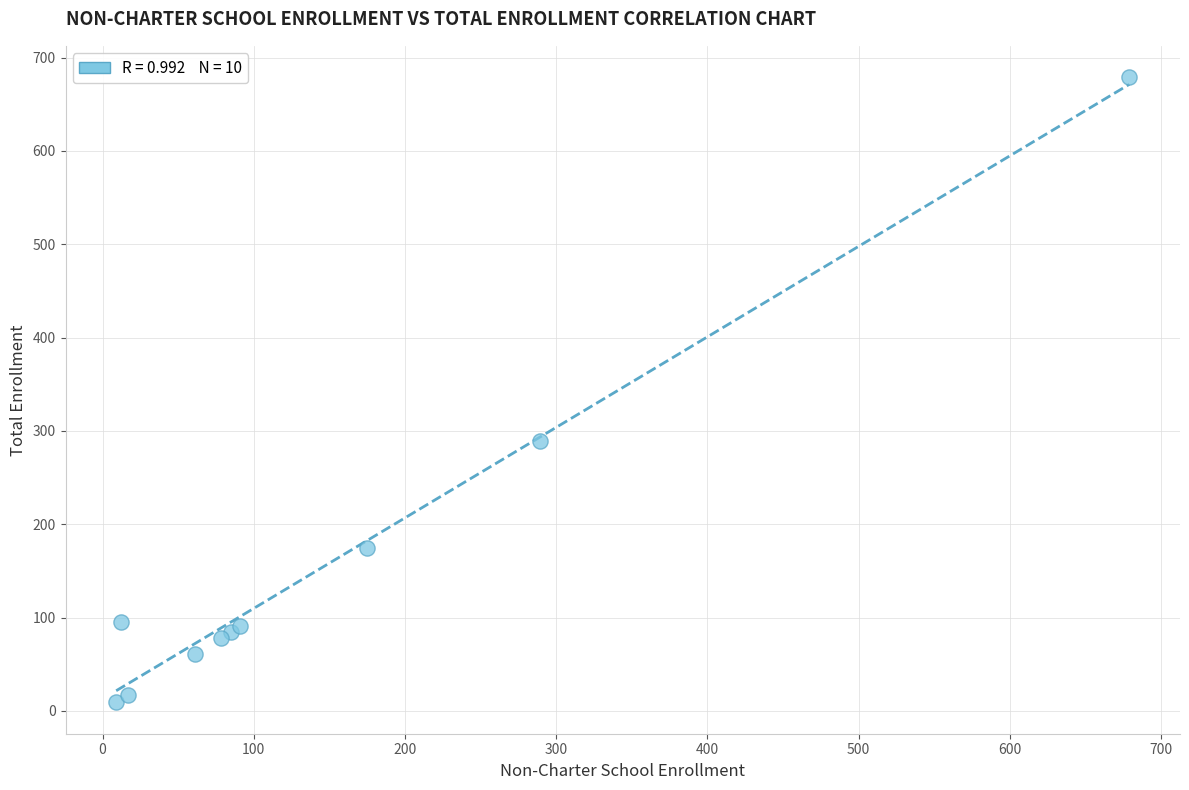

What Y value in the scatter plot is closest to 344?

289